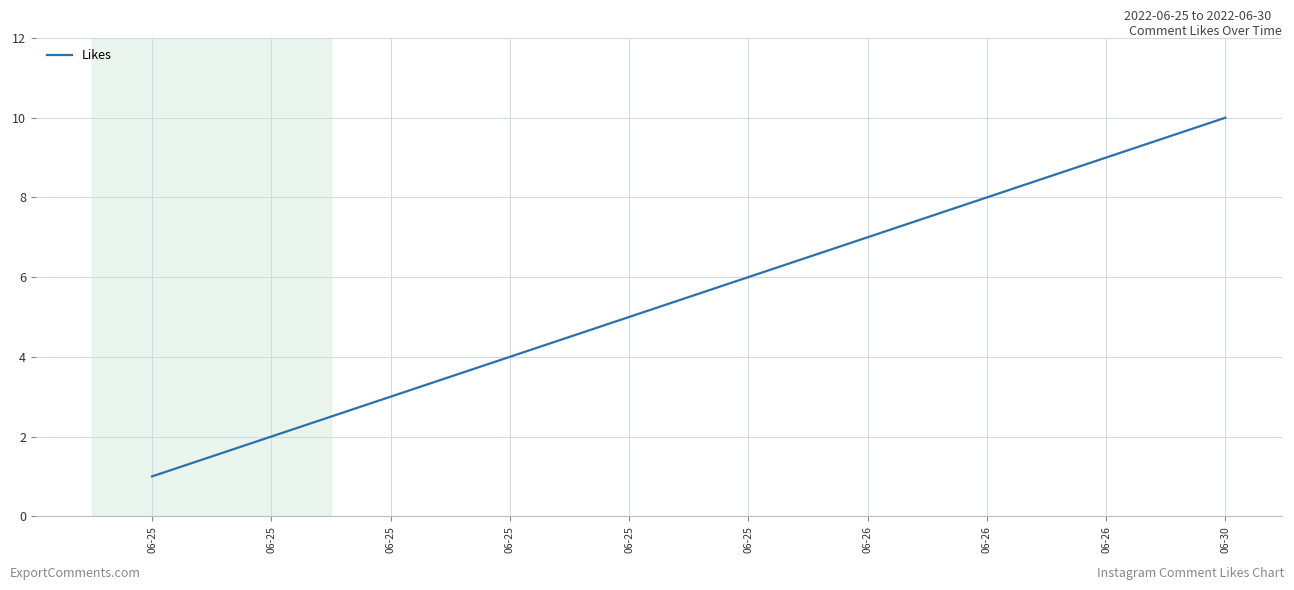

How many lines are shown in the chart?

1